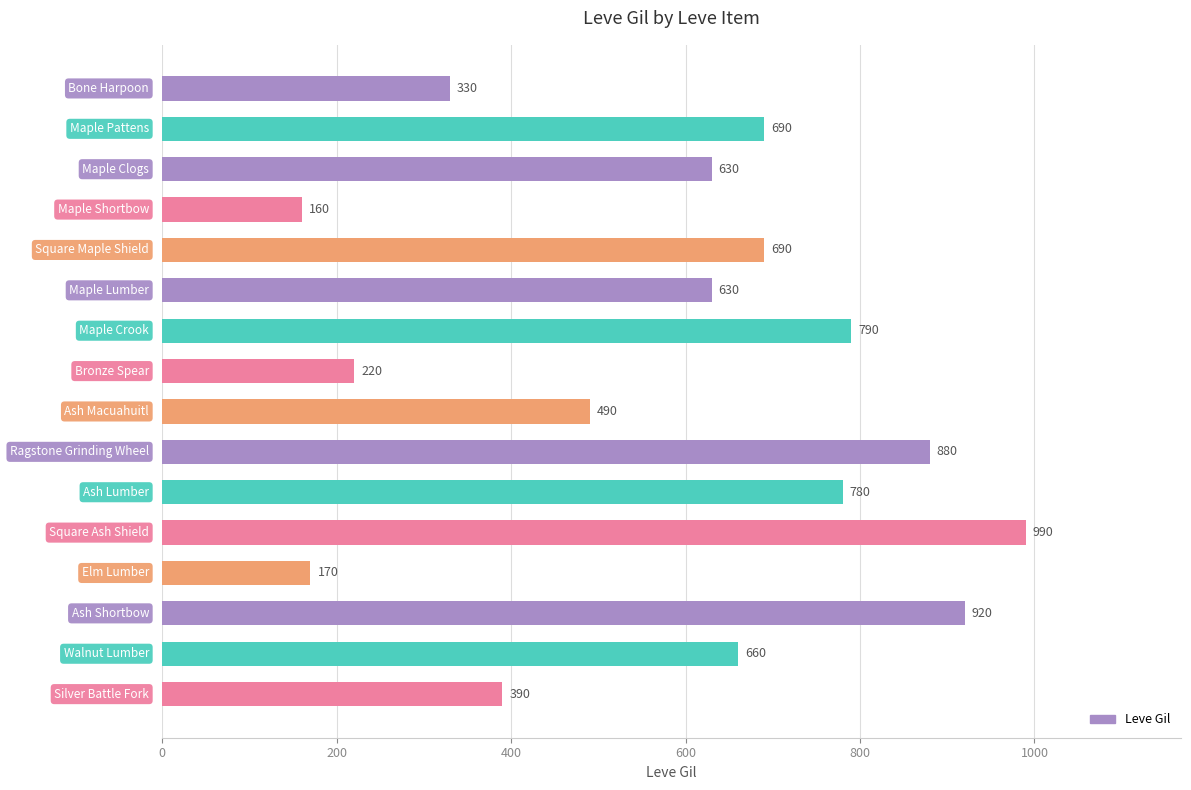

What is the average value?

589